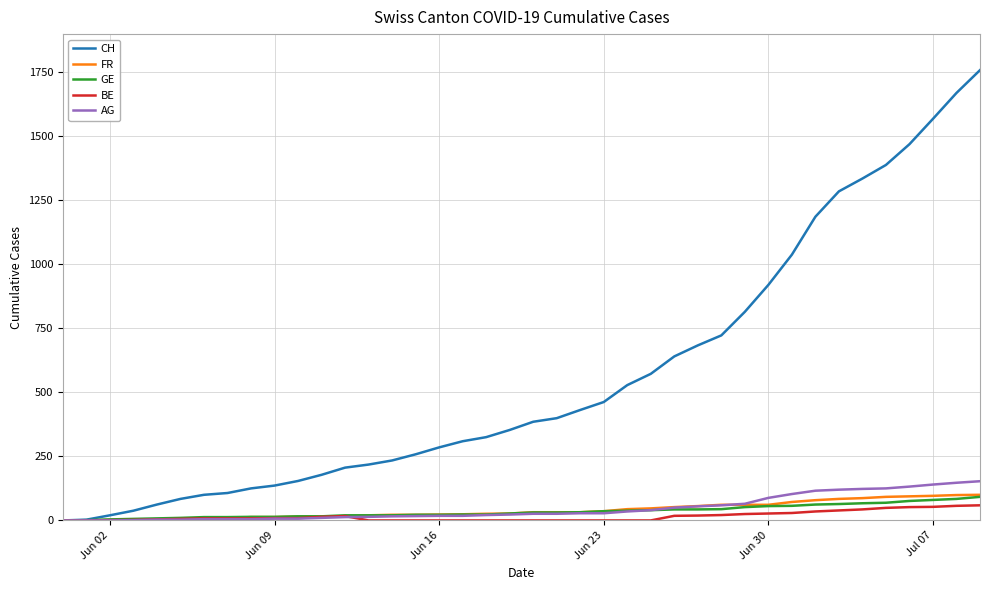

What is the highest value of the FR series?

100